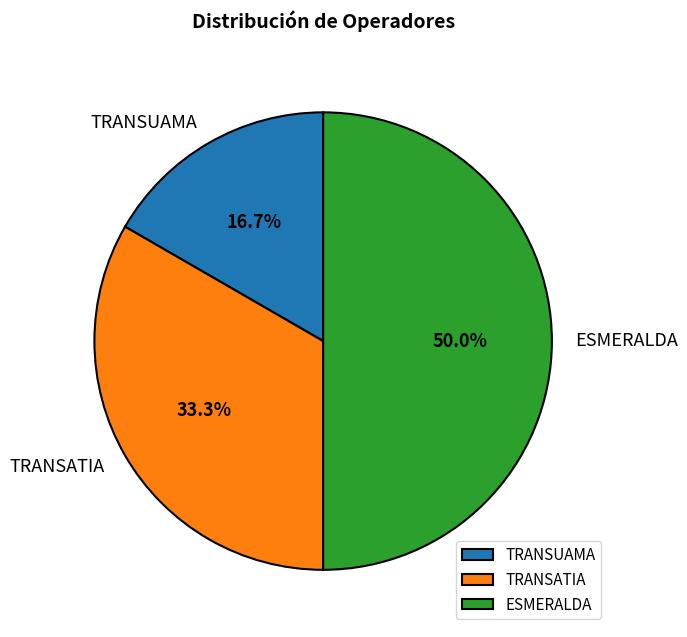

What portion of the pie excludes TRANSATIA?

66.7%